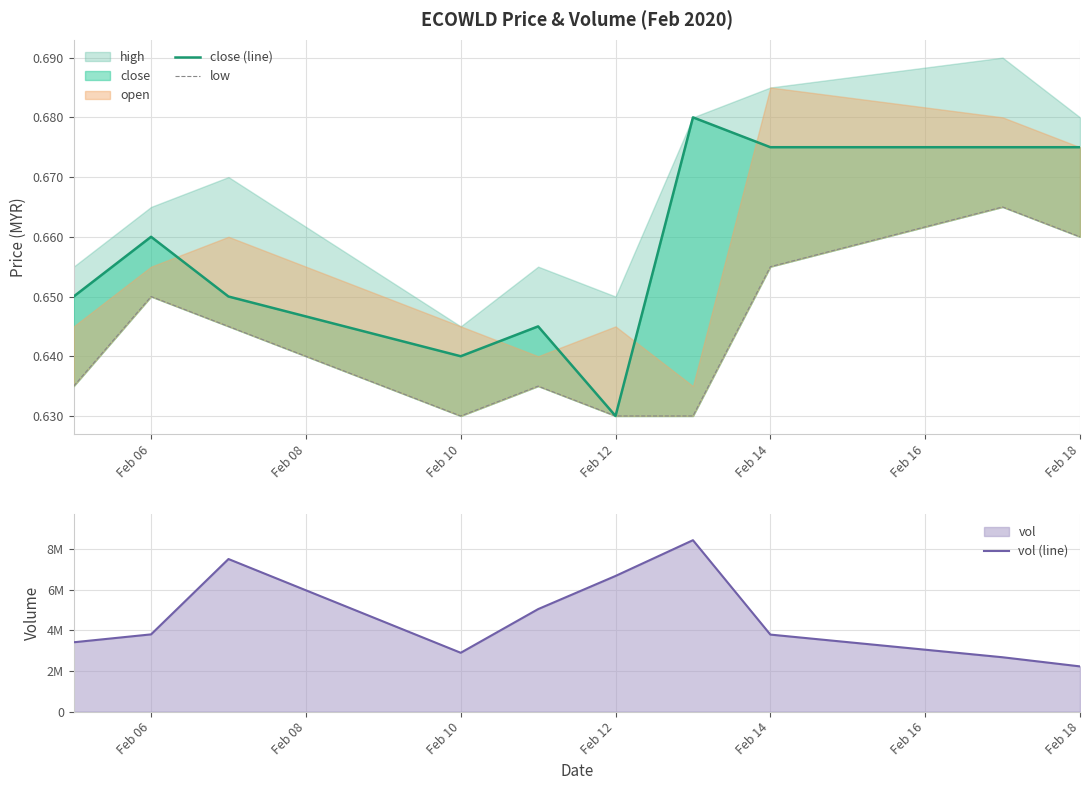

What is the spread (max minus min) of values at Feb 06?

3802899.4